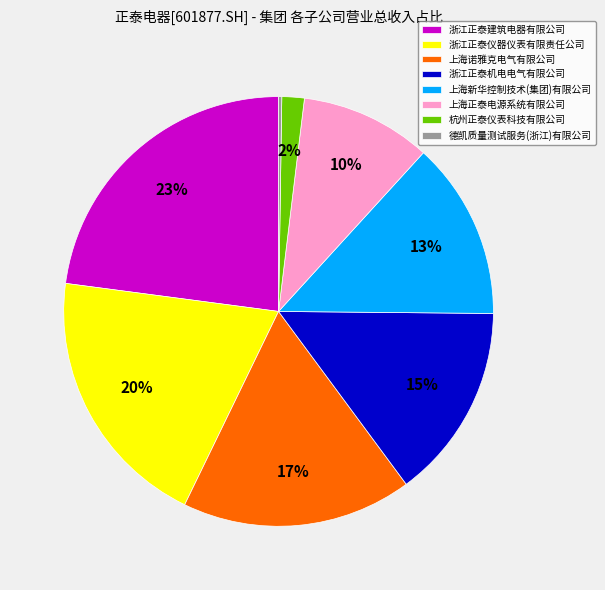

Combined, do 浙江正泰机电电气有限公司 and 上海诺雅克电气有限公司 account for over 50%?

No